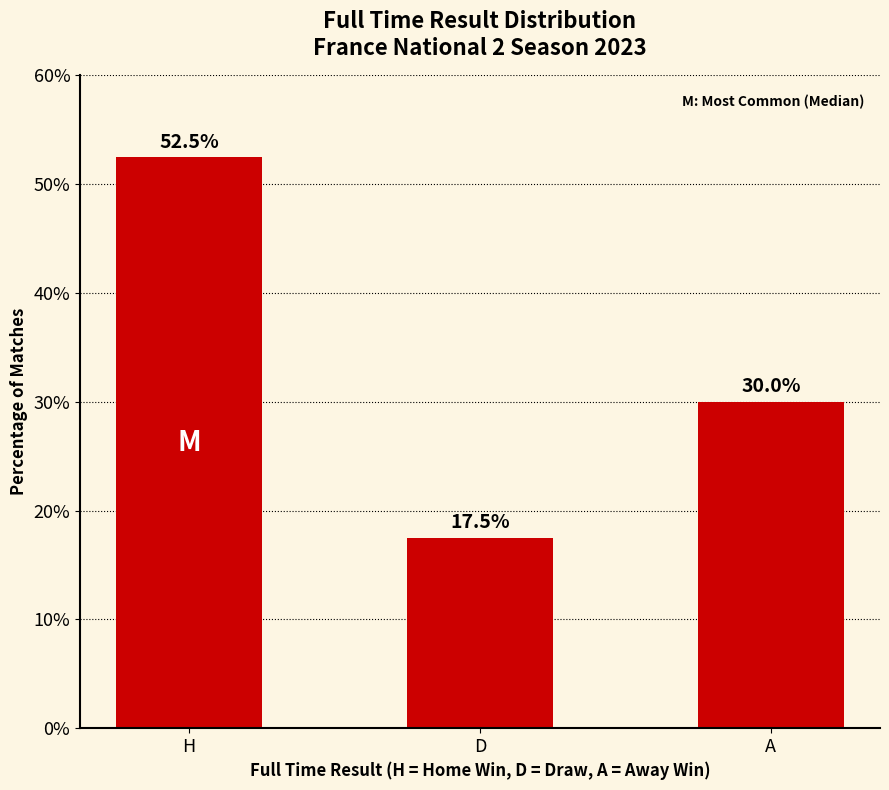

How many categories are shown in the chart?

3